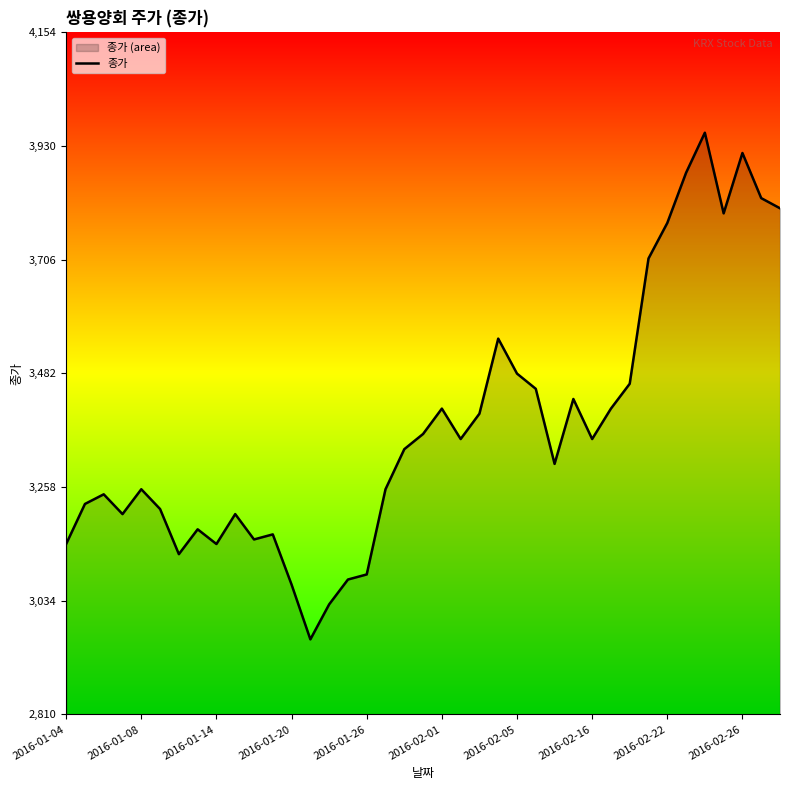

The chart shows a value of 1885 at 2016-01-20. True or false?

False